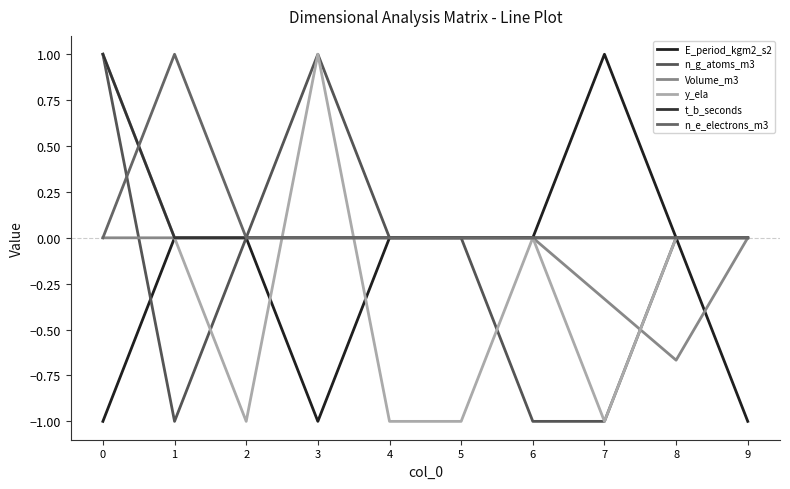

How many lines are shown in the chart?

6